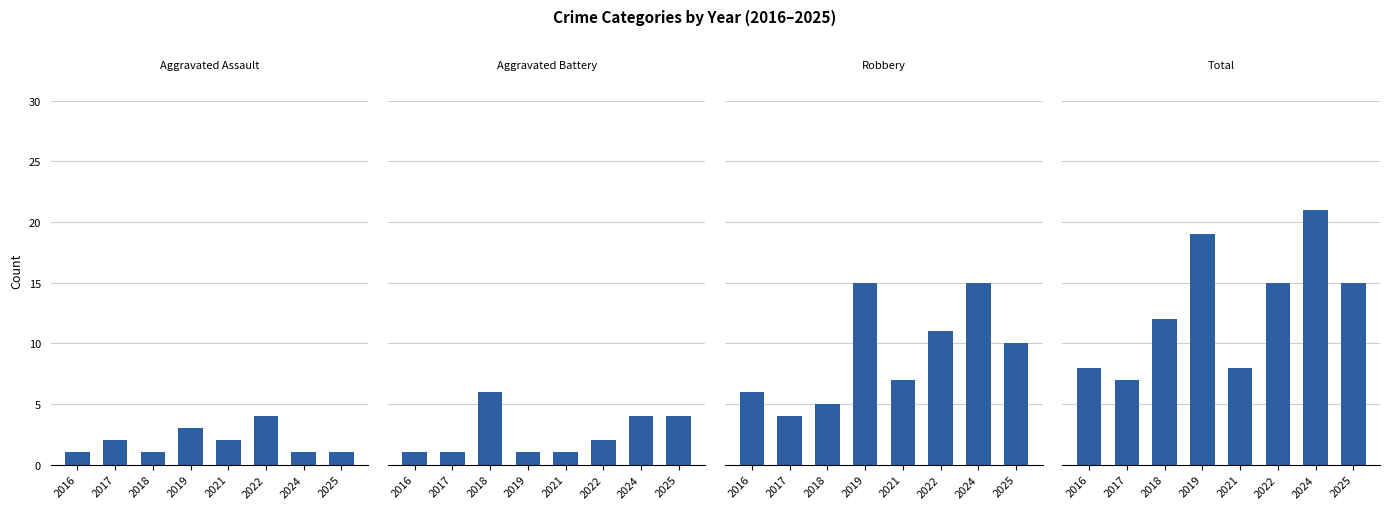

At how many categories does at least one series exceed 14?

4